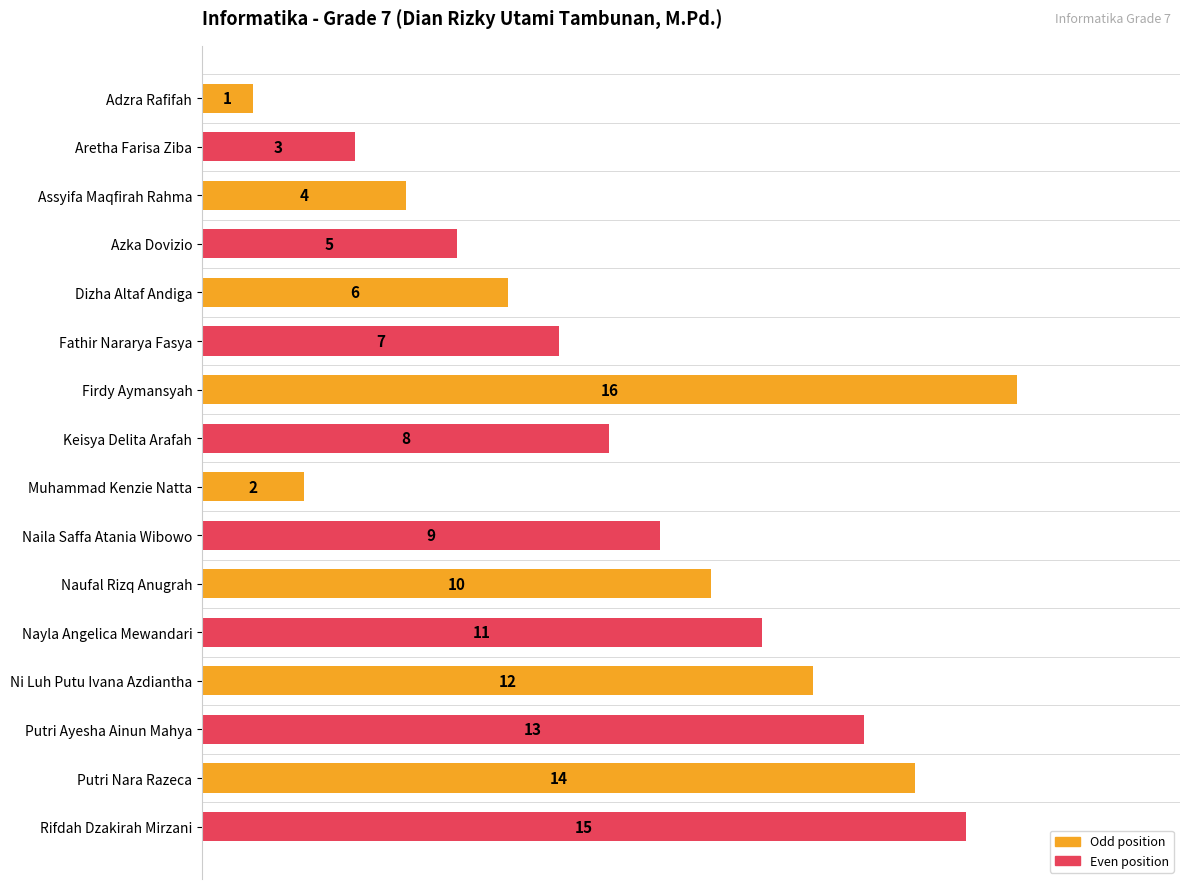

How many series are shown in this chart?

1